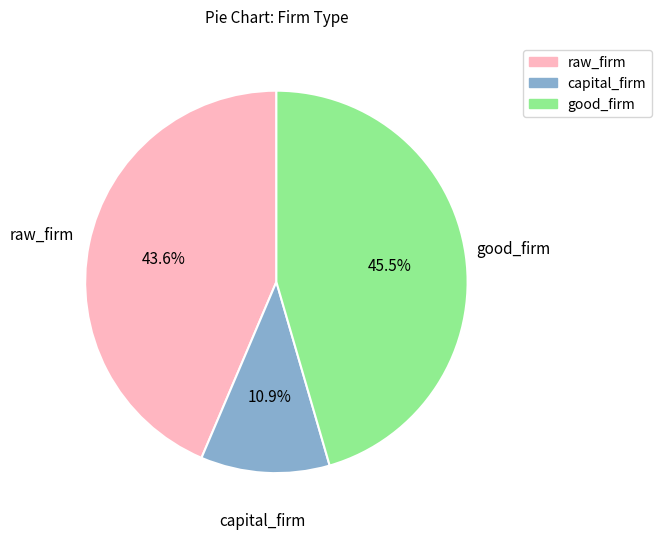

Count the number of slices in the pie.

3